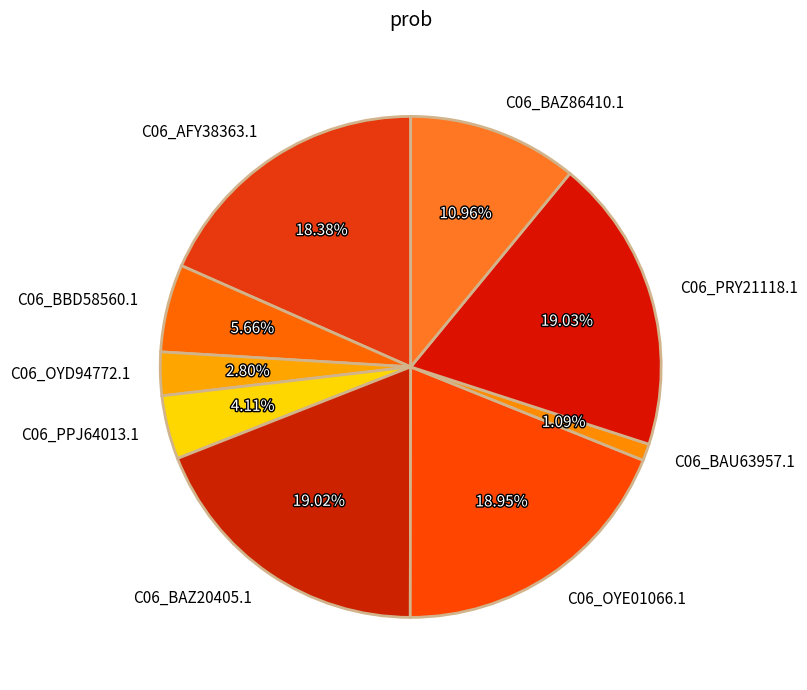

Combined, do C06_BAU63957.1 and C06_AFY38363.1 account for over 50%?

No